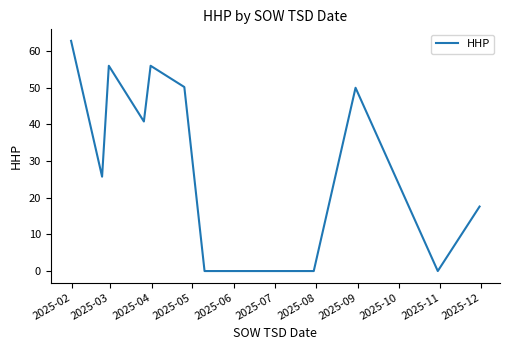

How many points are lower than both their immediate neighbors (excluding endpoints)?

3